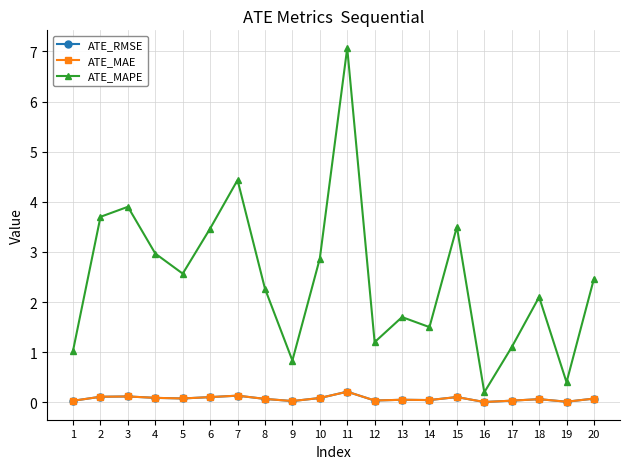

How many interior local peaks does the ATE_MAPE series have?

6